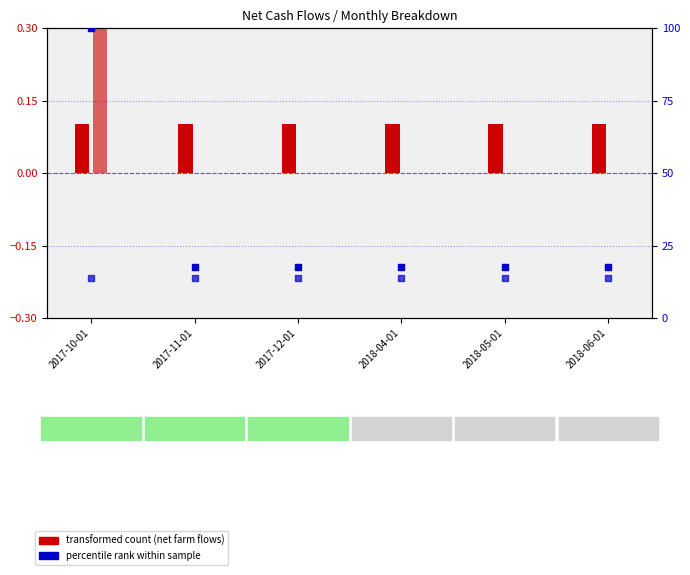

What is the total value across all series at 2018-05-01?

31.5